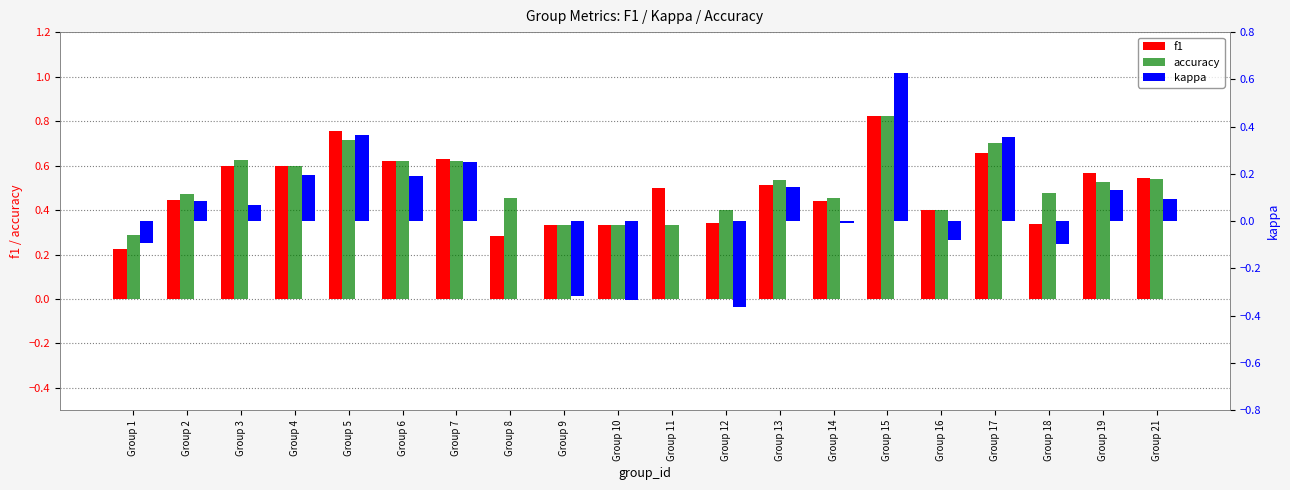

Count the accuracy values in the range 0 to 1.

20